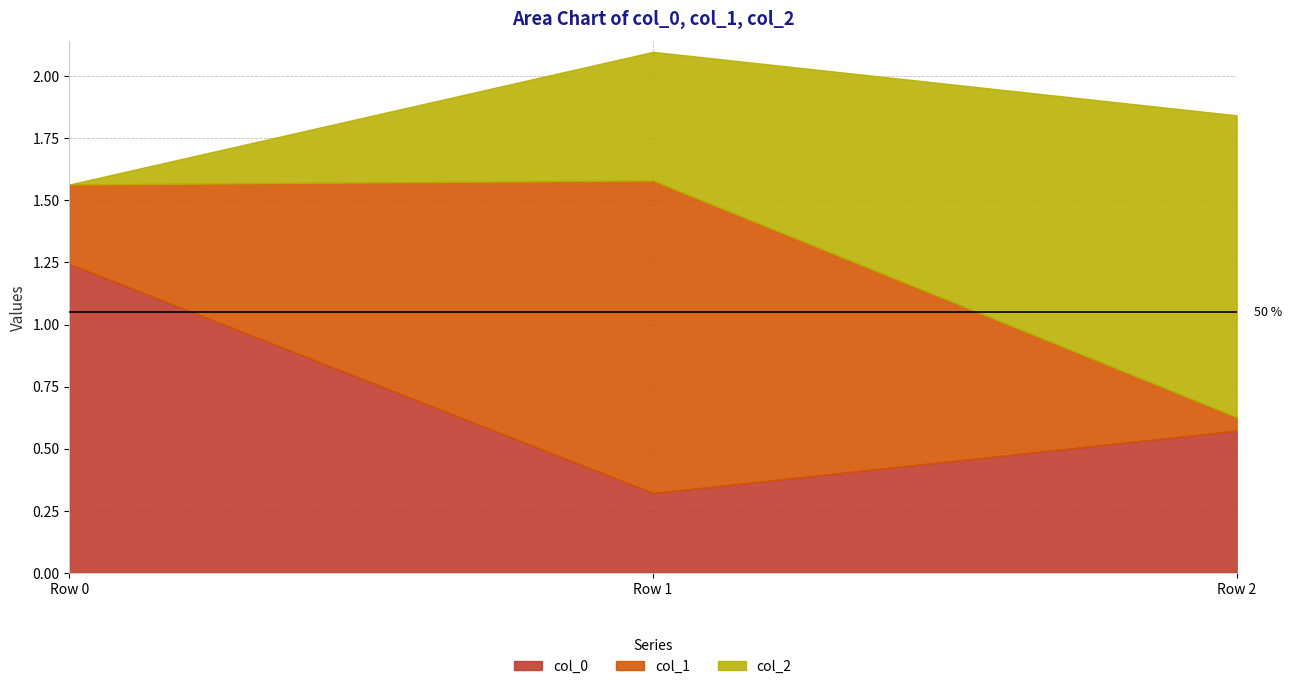

At which category is the sum across all series the highest?

Row 1